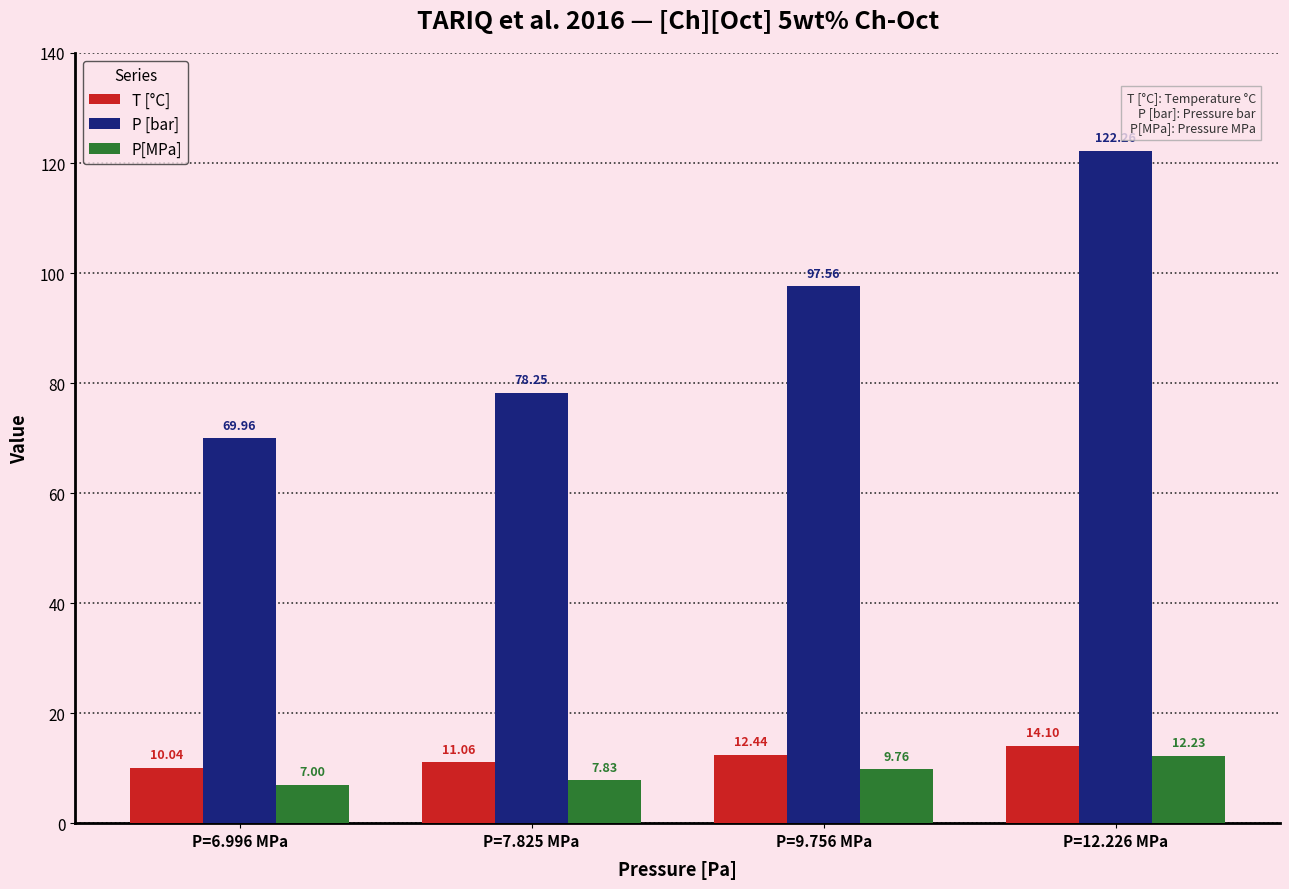

Count the number of categories in the chart.

4